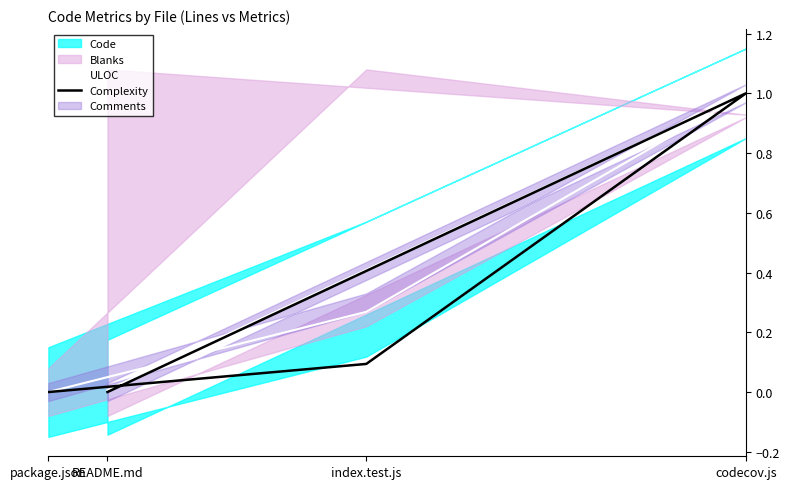

Which has a higher value, package.json or codecov.js?

codecov.js